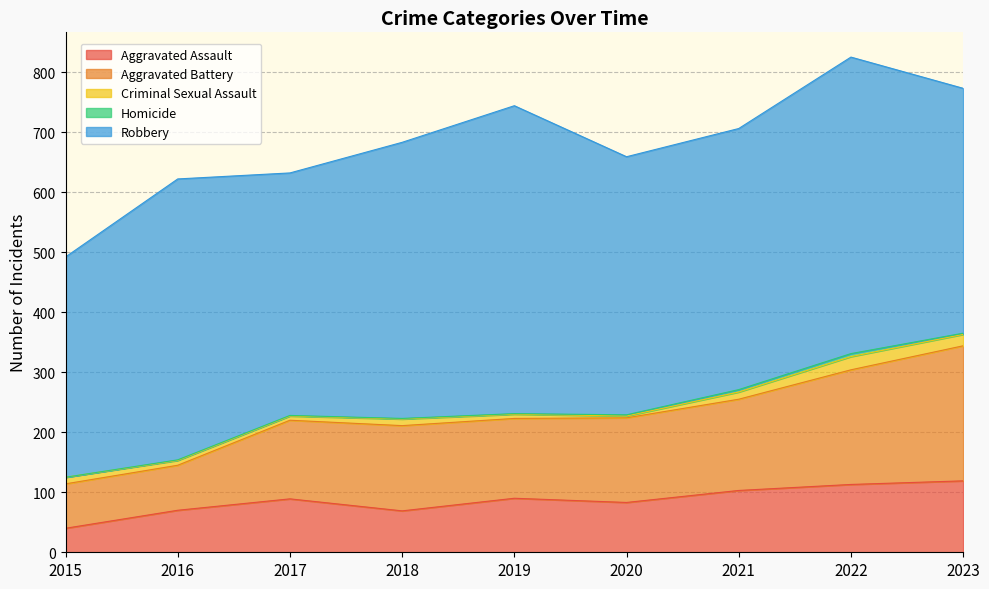

True or false: Homicide and Robbery cross at least once.

False